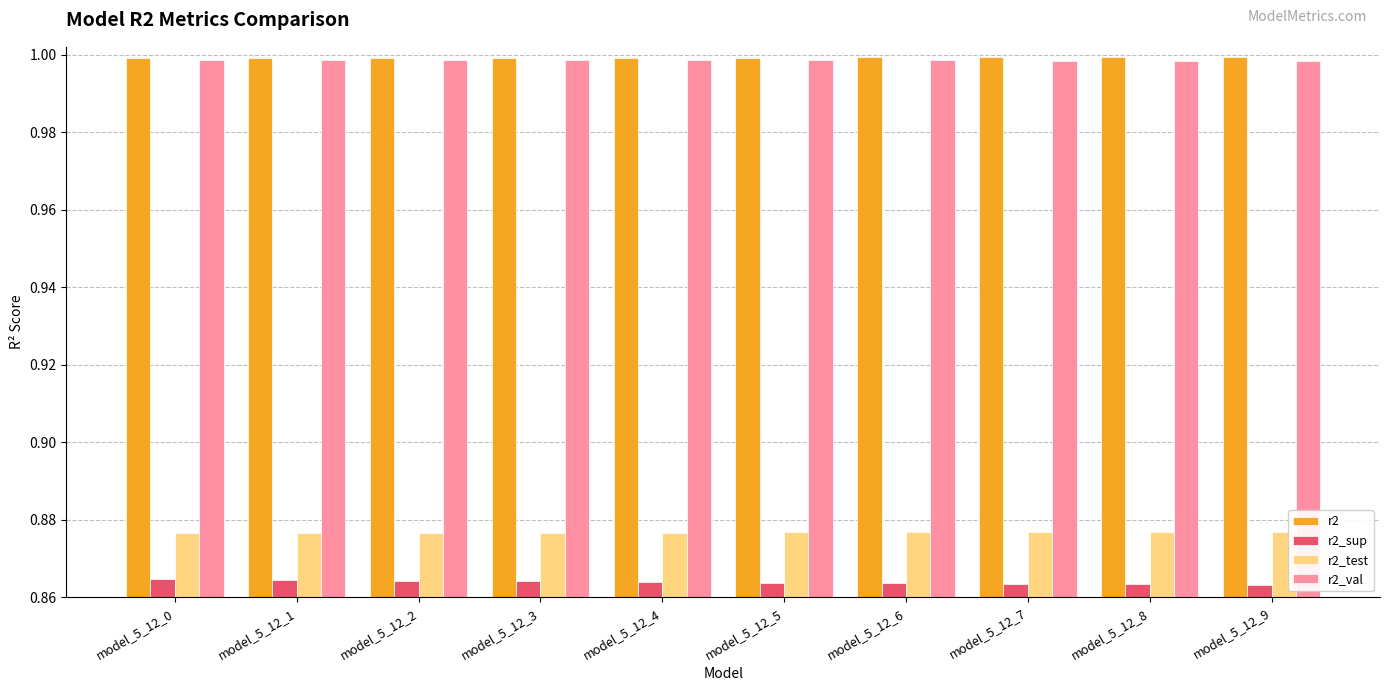

Is the value of r2_sup at model_5_12_4 greater than the value of r2_val at model_5_12_8?

No